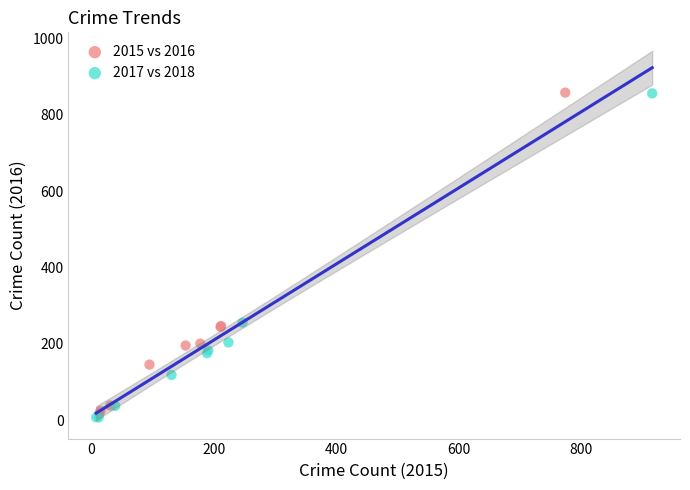

Which series has the largest Y range (max minus min)?

2017 vs 2018